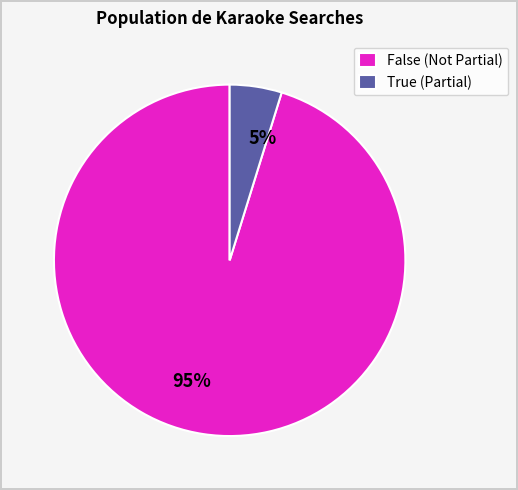

The False (Not Partial) slice represents 90% of the pie. True or false?

False